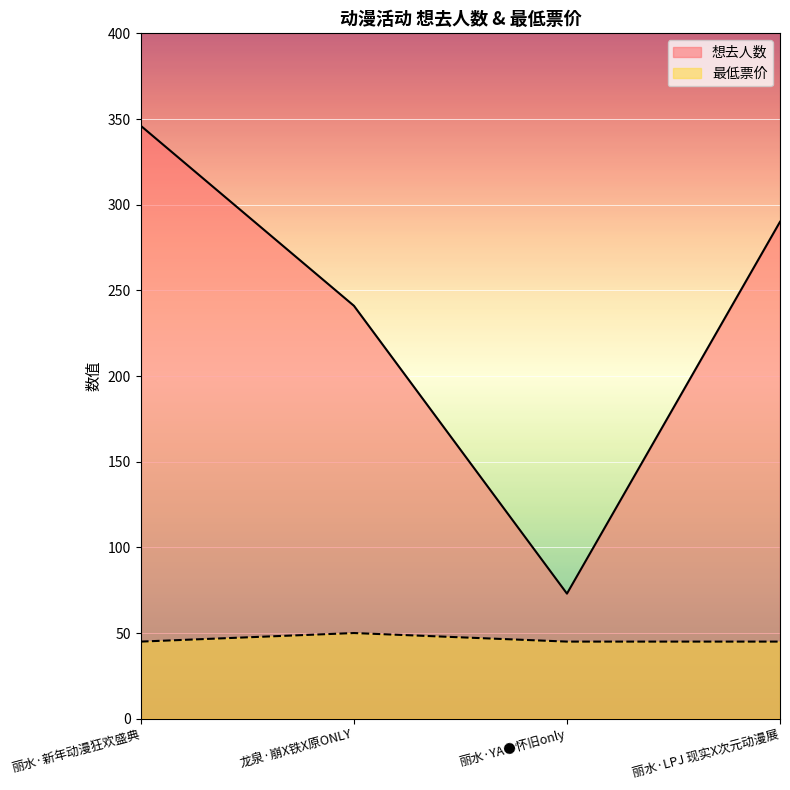

Which series has the largest total across all categories?

想去人数